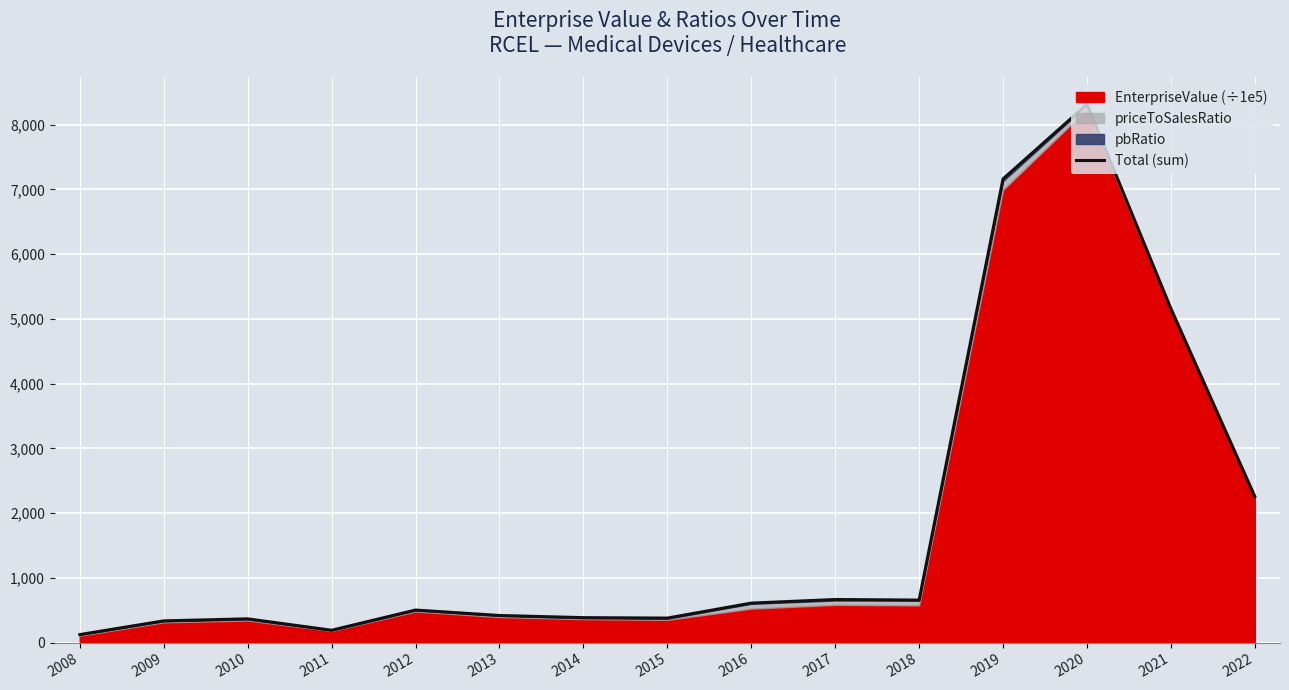

List the labels in order of value, smallest first.

2008, 2011, 2009, 2010, 2015, 2014, 2013, 2012, 2016, 2018, 2017, 2022, 2021, 2019, 2020